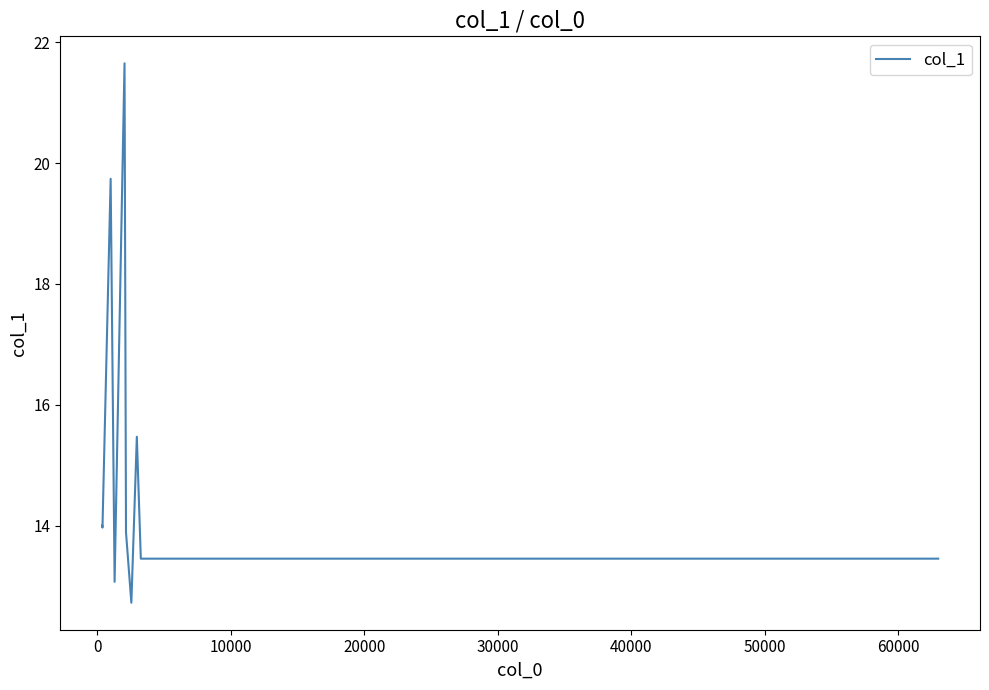

What is the greatest value displayed?

21.7